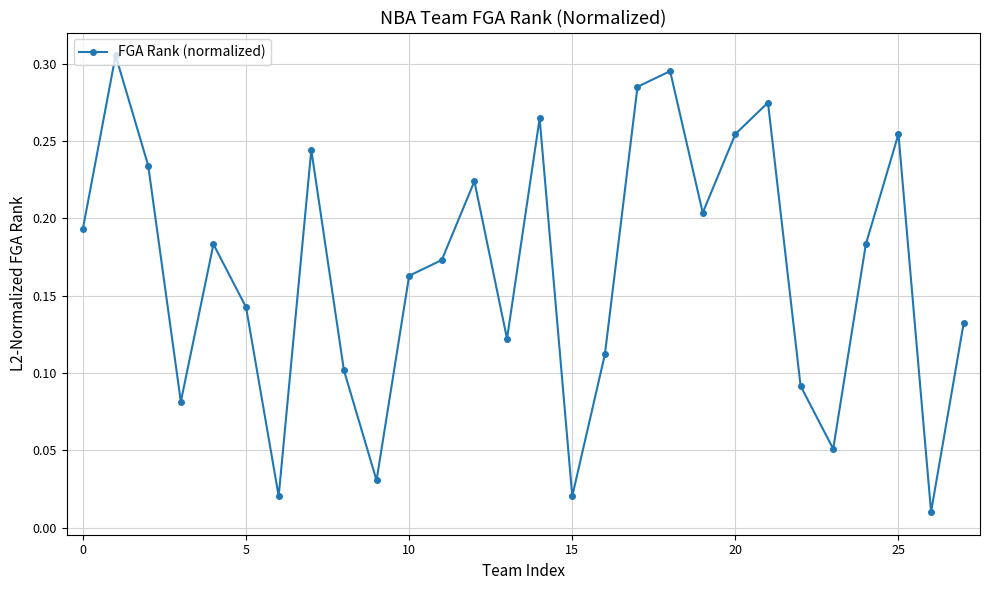

What is the sum of all values?

4.7